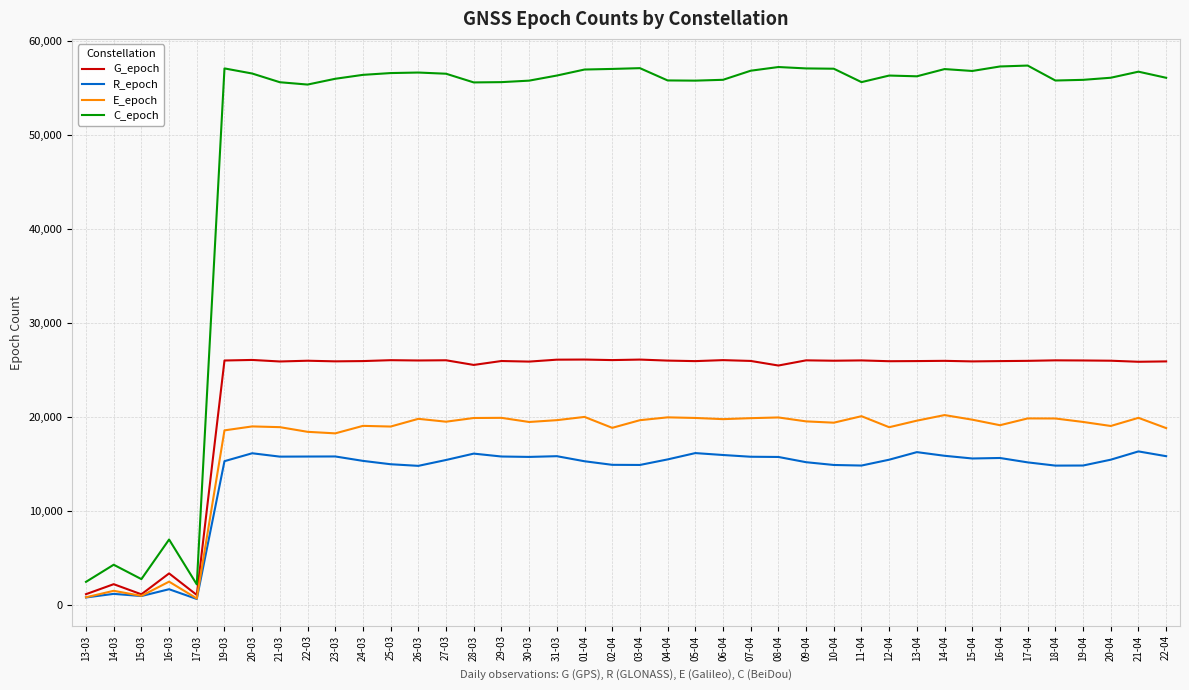

At how many categories does at least one series exceed 19055?

35